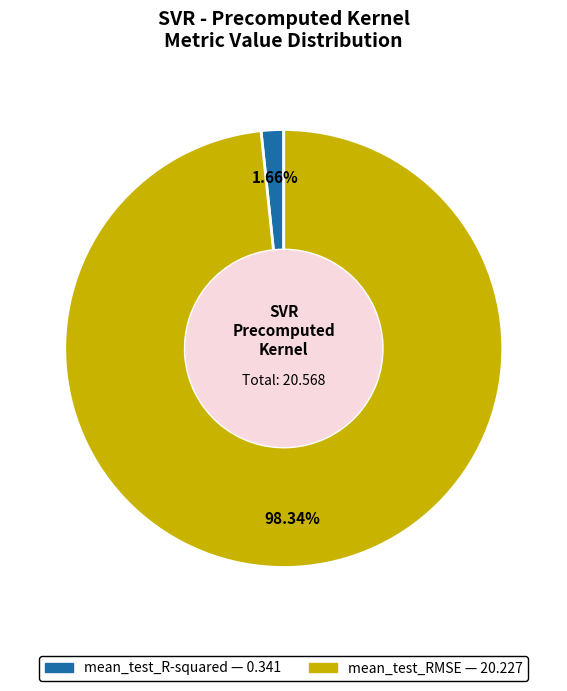

To the nearest percent, what percentage of the pie is mean_test_R-squared?

2%